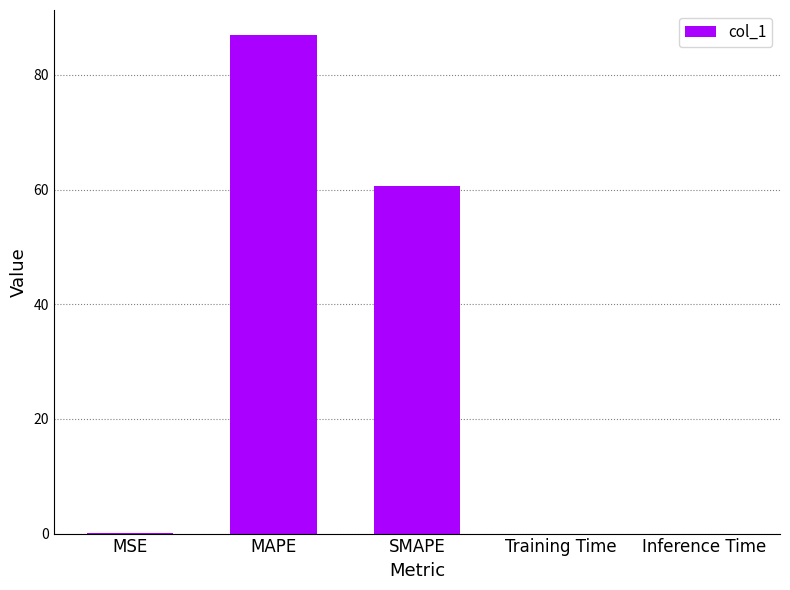

The value at Inference Time is 0.0. True or false?

True